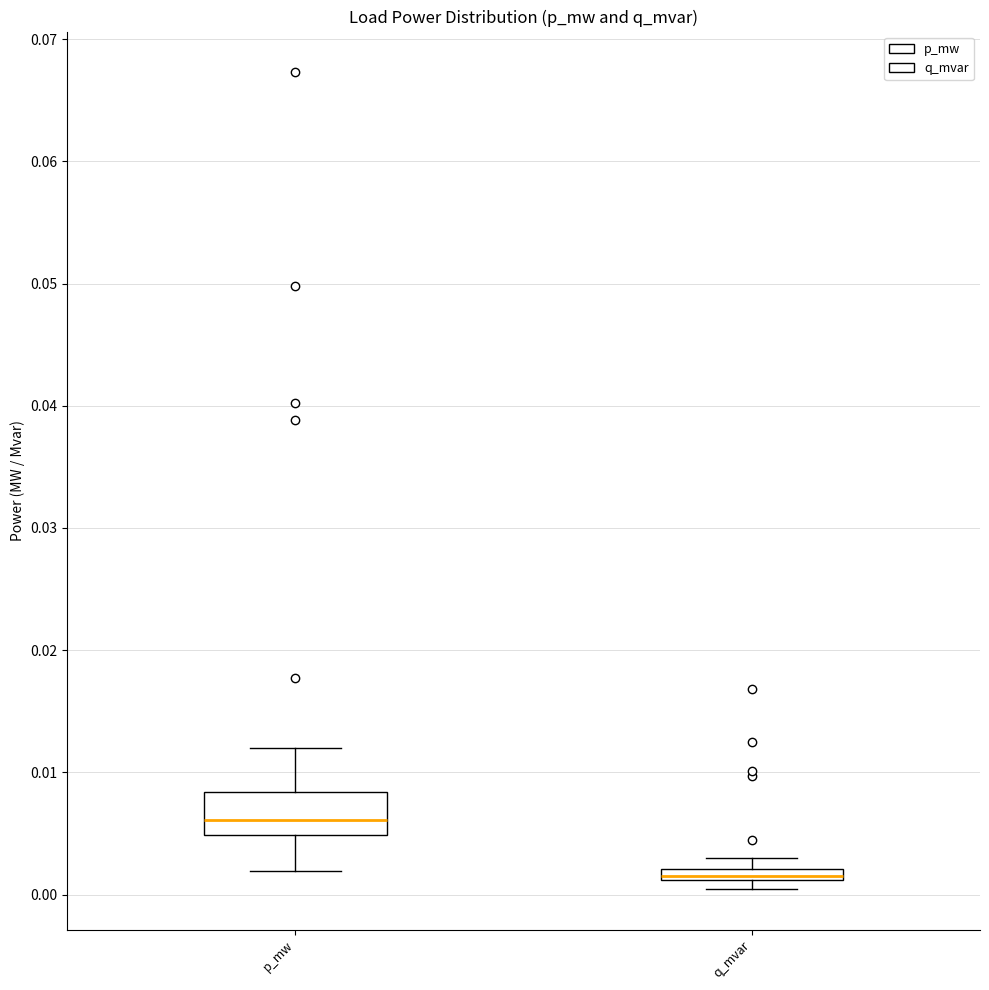

Comparing the boxes themselves (not the whiskers), which one is the tallest?

p_mw